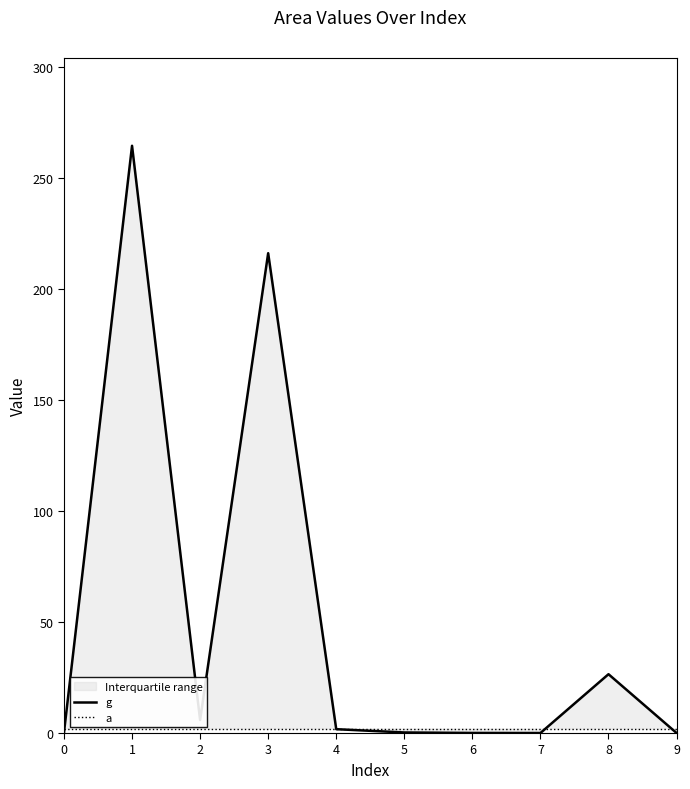

Count the number of categories in the chart.

10